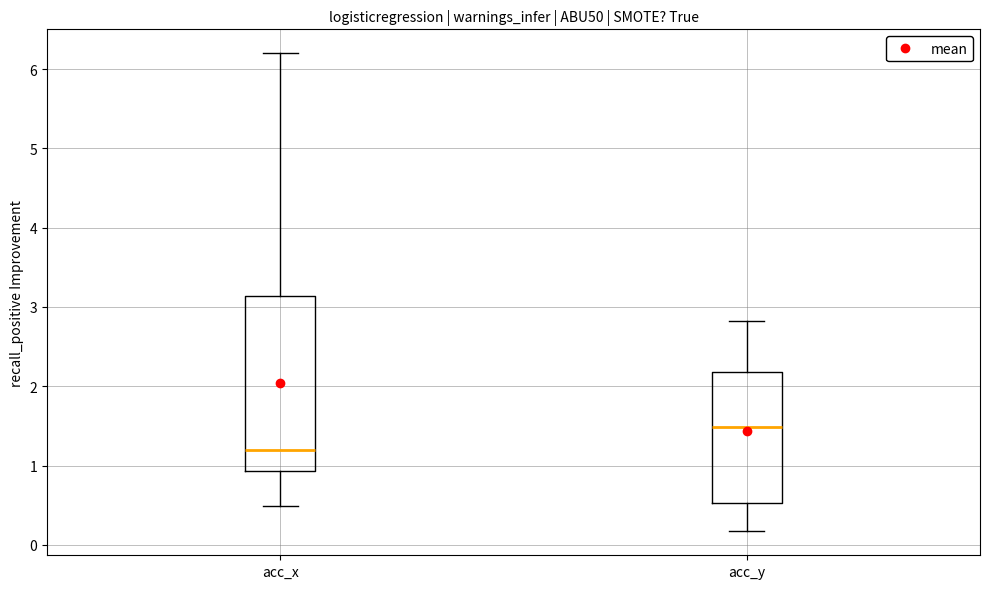

Reading left to right, read every box against the y-axis: the position of its median line, the range the box covers, and the ends of its whiskers. The values are not printed on the chart, so give them approximately, as read against the axis.

acc_x: median 1.2, box 0.9 to 3.1, whiskers 0.5 to 6.2
acc_y: median 1.5, box 0.5 to 2.2, whiskers 0.2 to 2.8